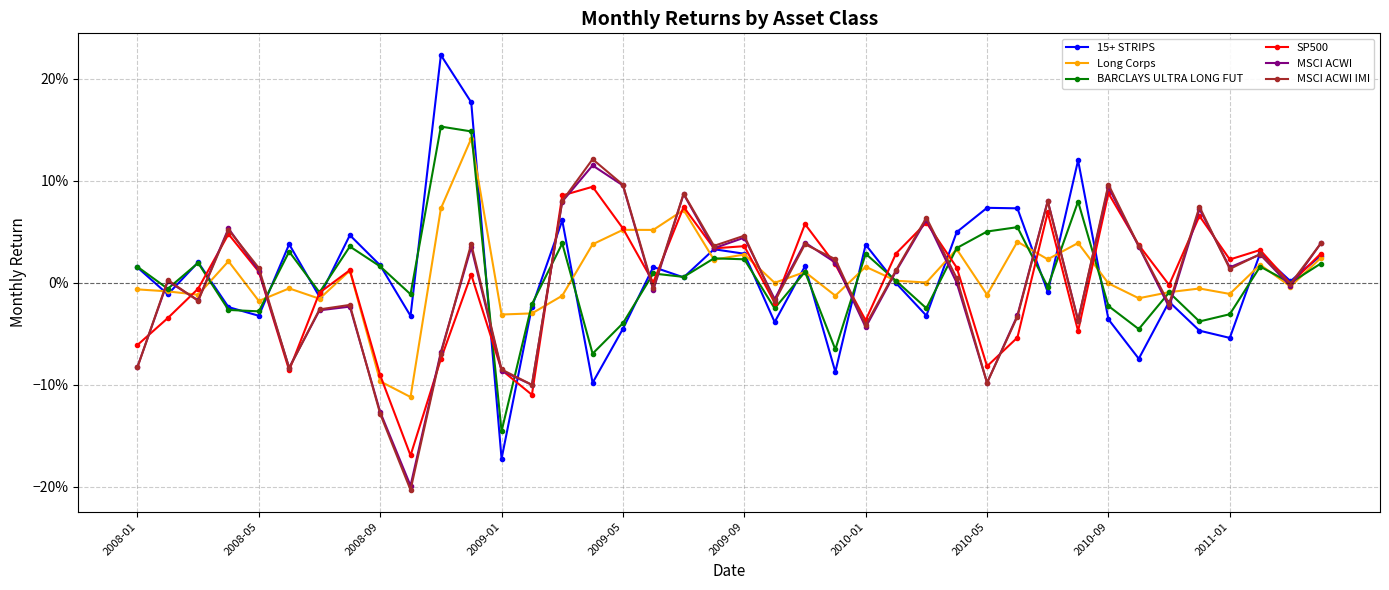

What is the maximum value for Long Corps?

0.1